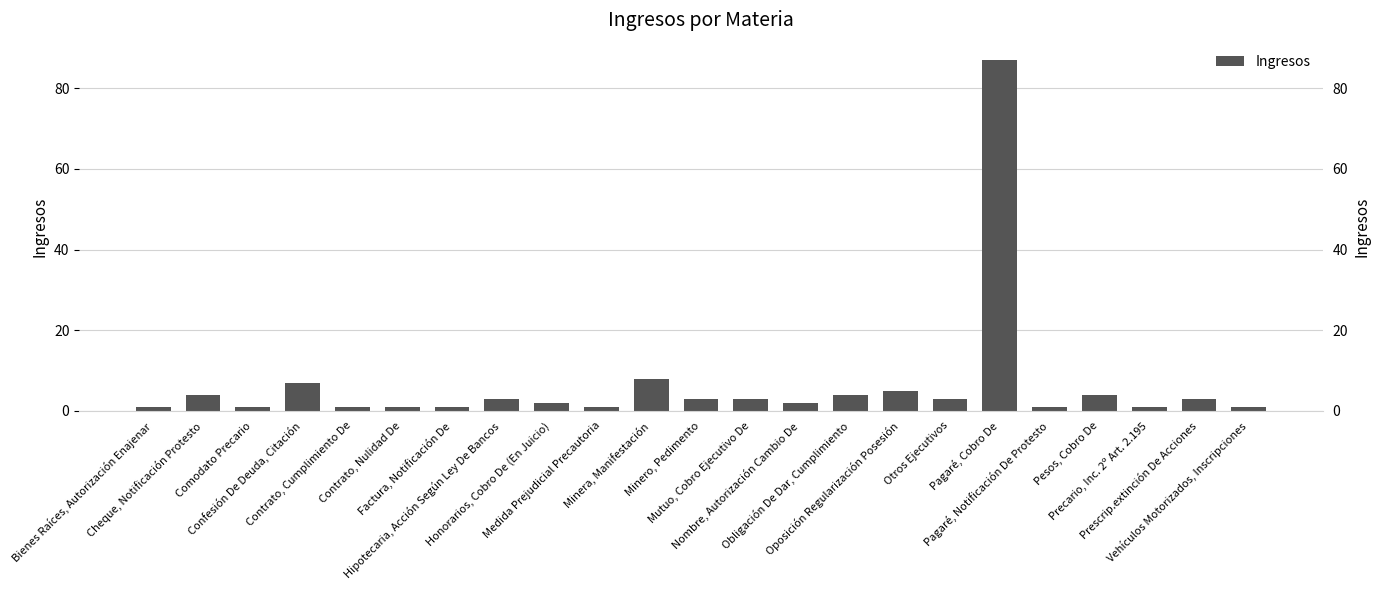

What is the minimum value shown in the chart?

1